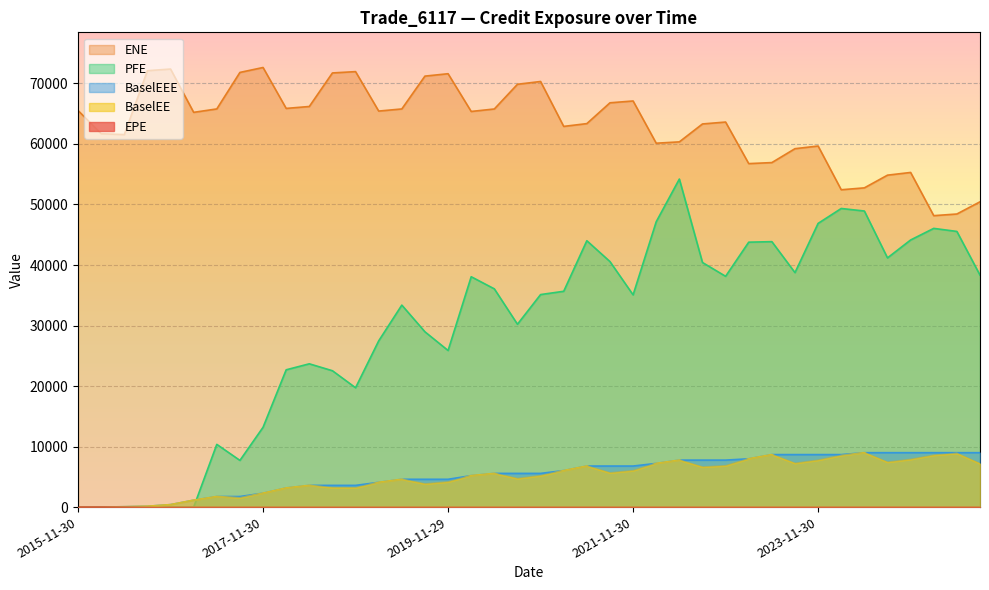

How many series are shown in this chart?

5